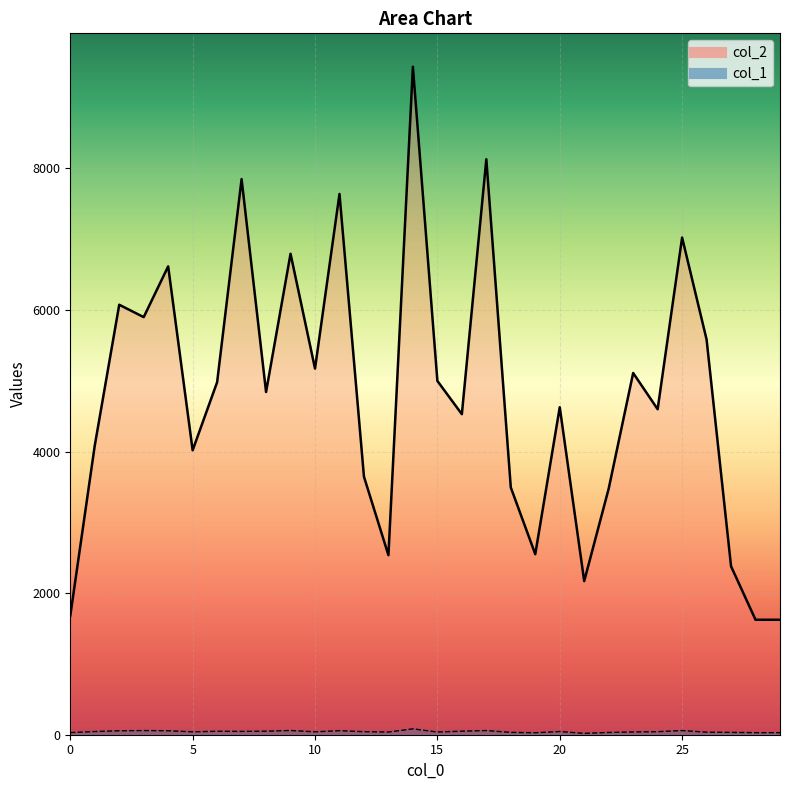

What is the value of the col_2 point at the 25th from the left?

4598